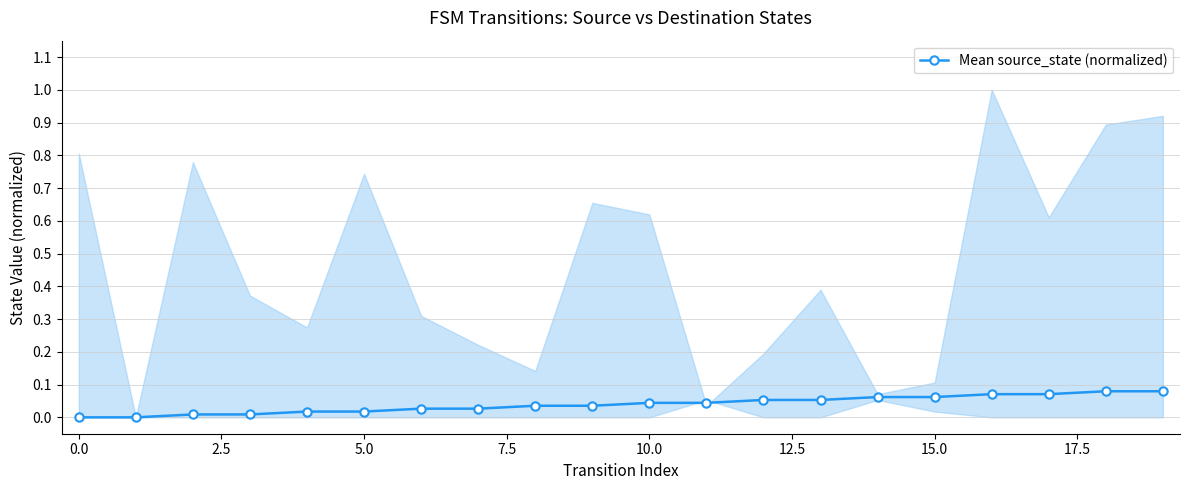

Reading right to left, transcribe all the data shown in this chart.

0.1	0.1	0.1	0.1	0.1	0.1	0.1	0.1	0.0	0.0	0.0	0.0	0.0	0.0	0.0	0.0	0.0	0.0	0.0	0.0